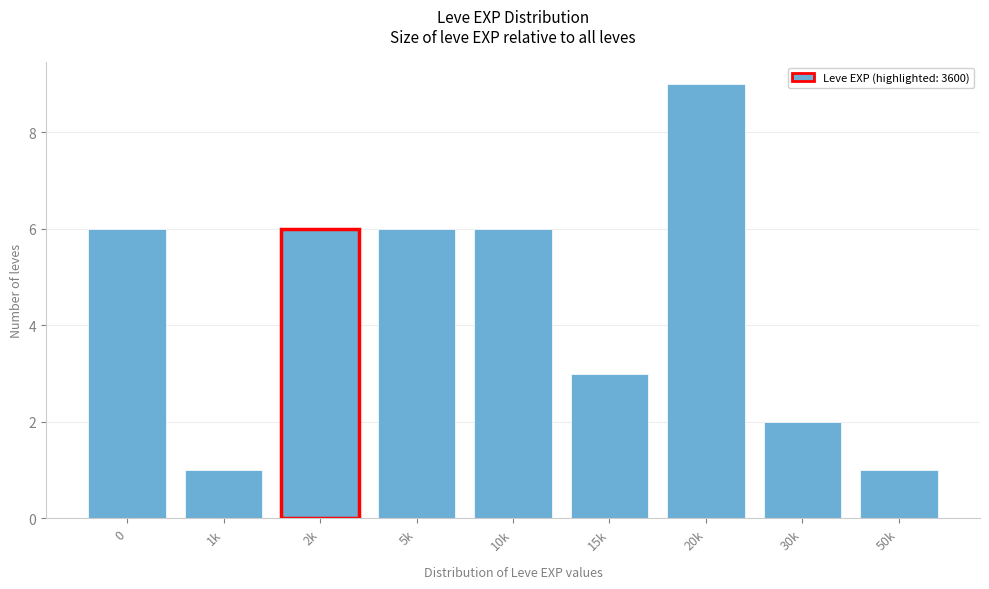

Reading right to left, list all the values displayed in this chart.

50k=1	30k=2	20k=9	15k=3	10k=6	5k=6	2k=6	1k=1	0=6